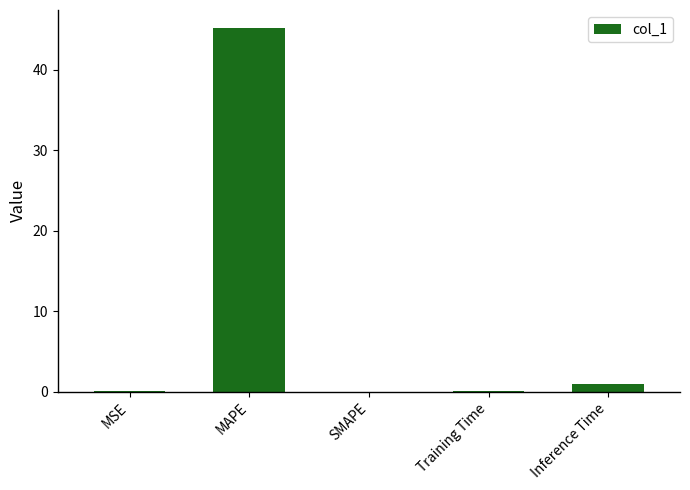

Is it true that the value at MAPE is 45.2?

True